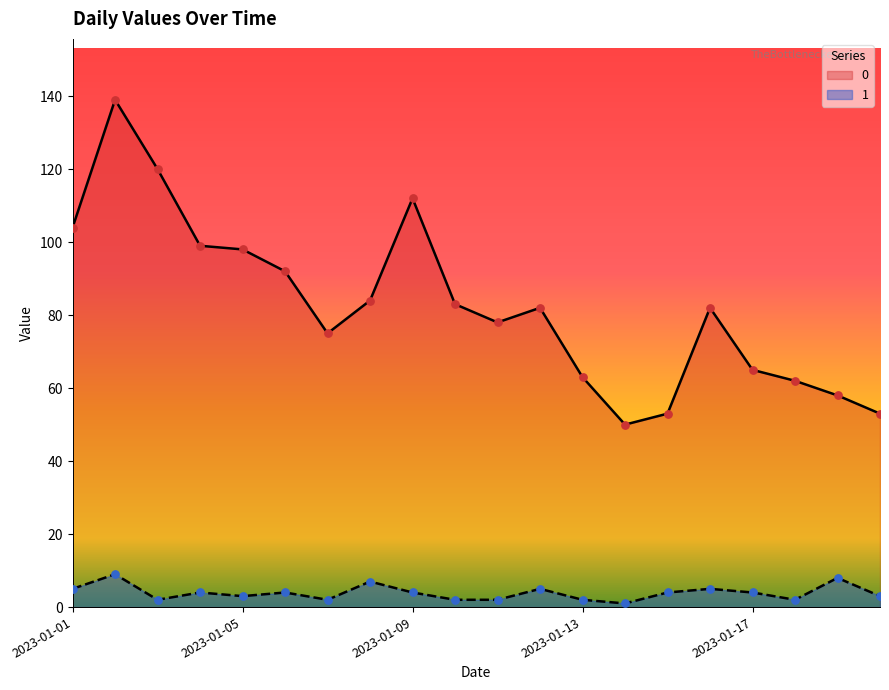

At how many categories does at least one series exceed 83?

8